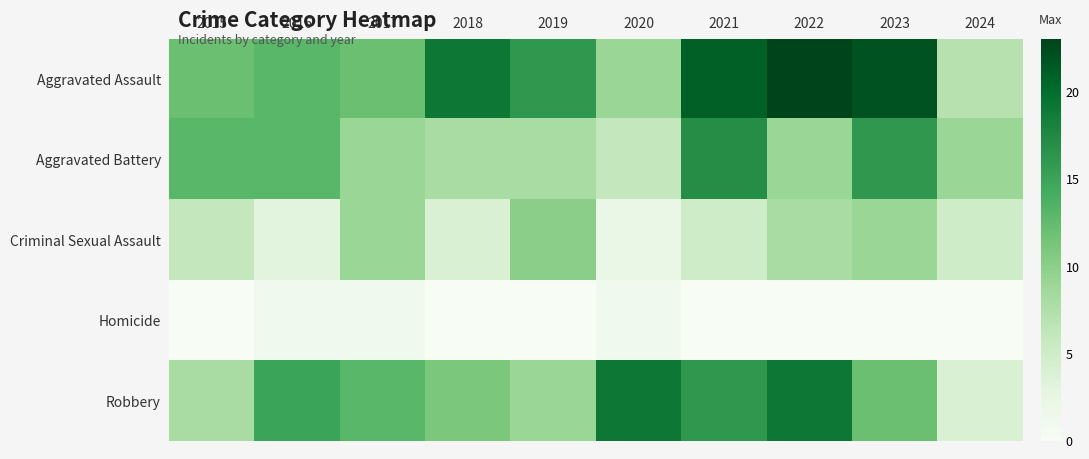

Between 2020 and 2024, which is larger?

2020